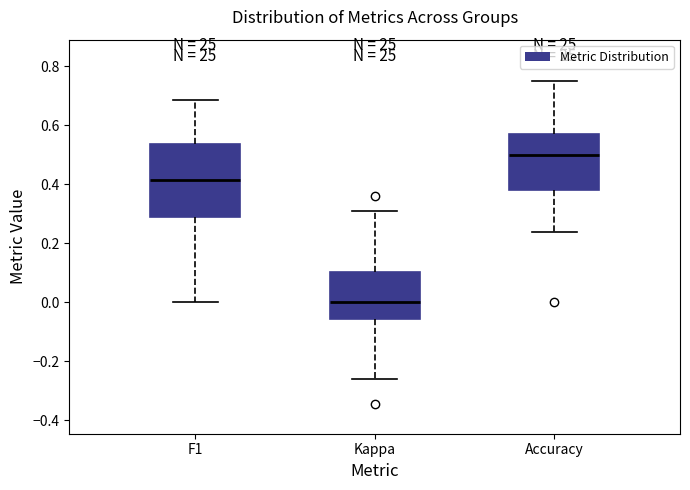

Comparing the boxes themselves (not the whiskers), which one is the tallest?

F1